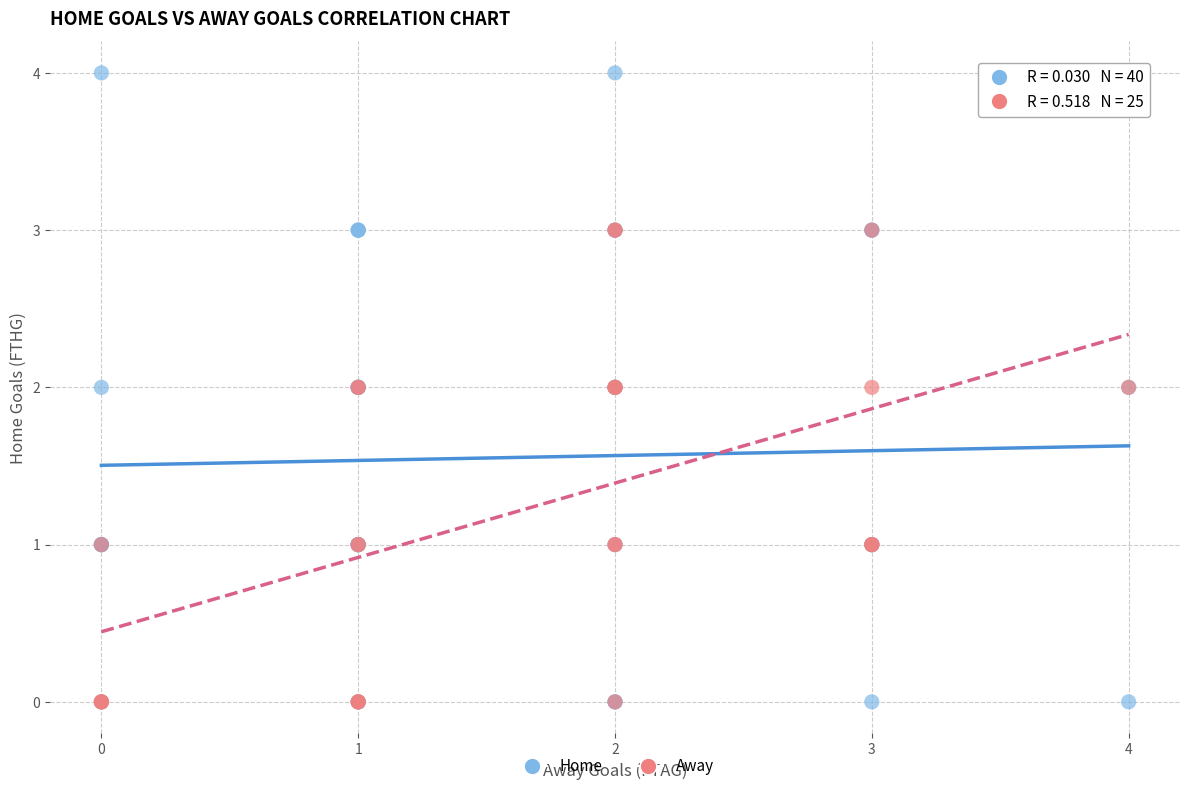

Which series has the widest spread of Y values?

Home